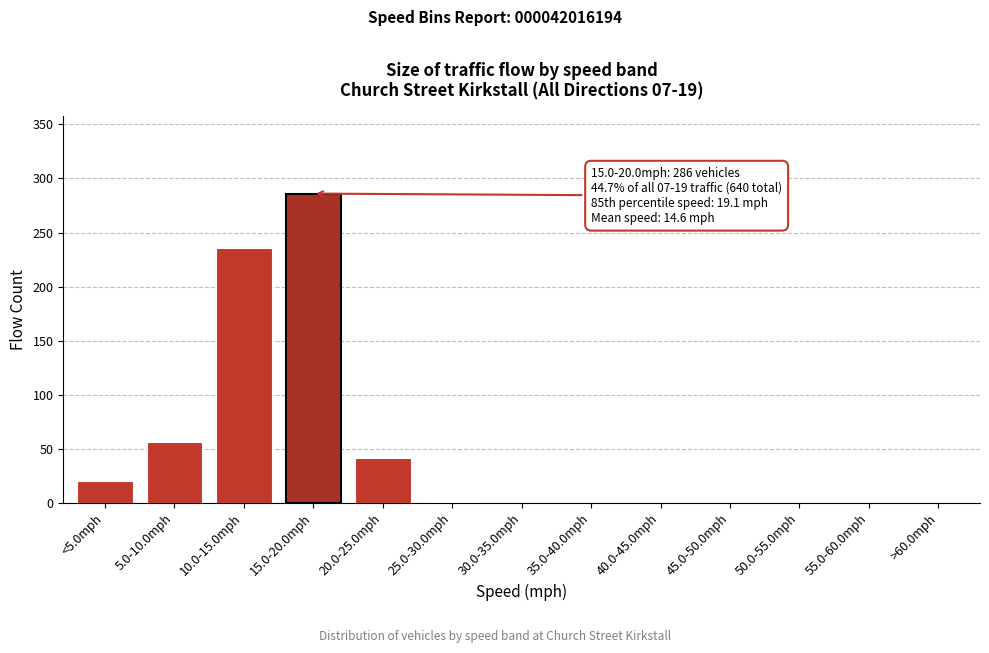

Which has a higher value, 55.0-60.0mph or 15.0-20.0mph?

15.0-20.0mph